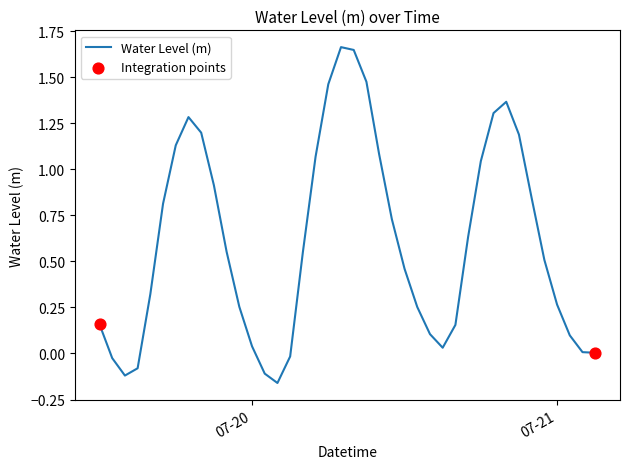

What is the difference between the maximum and minimum values?

1.8